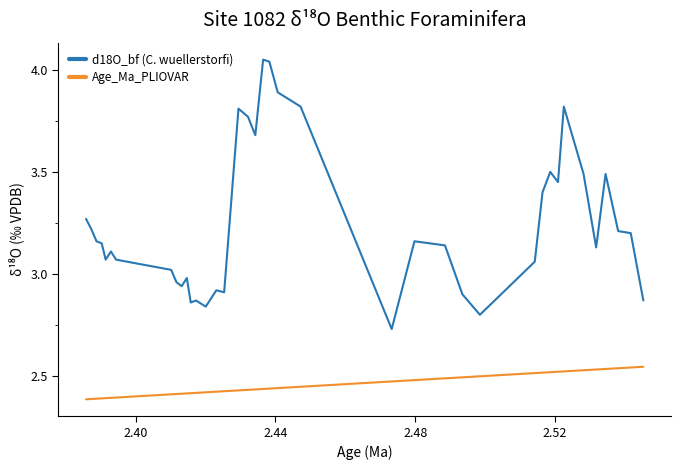

What is the difference between the maximum and minimum values in the d18O_bf (C. wuellerstorfi) series?

1.3